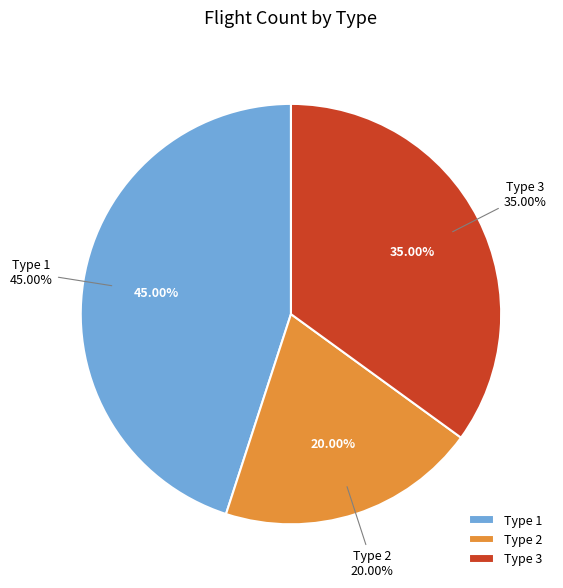

Is there a majority slice in this chart?

Yes